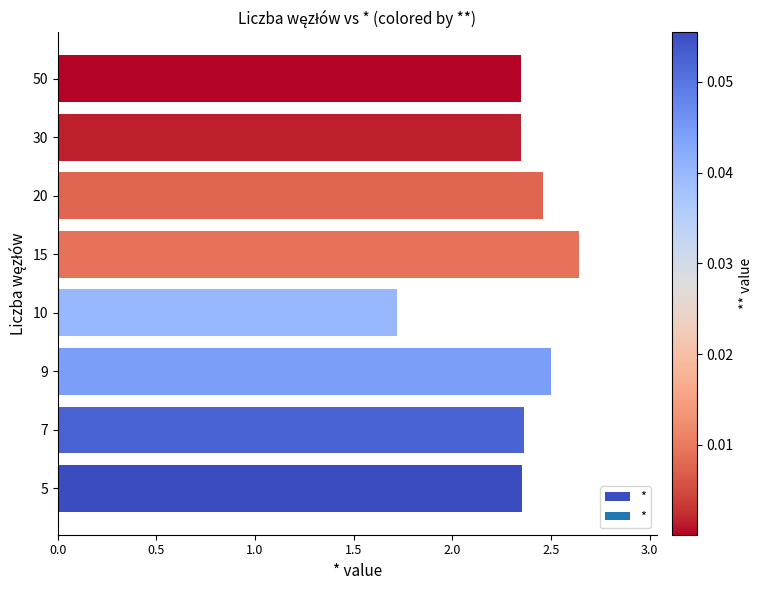

What is the change in value from 7 to 9?

+0.1